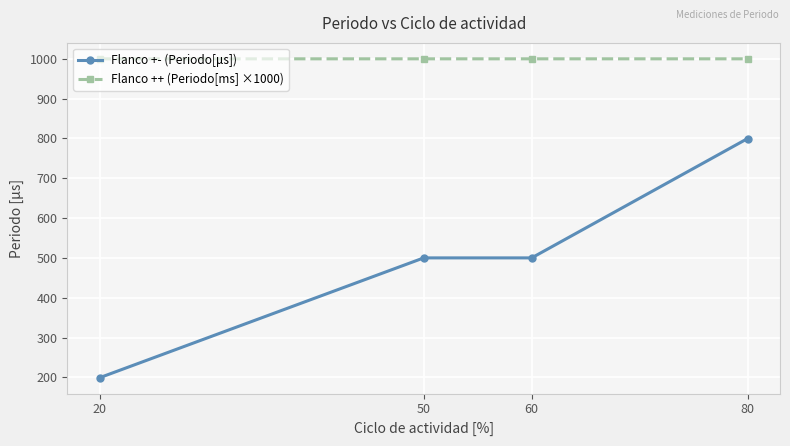

Does the chart have visible grid lines?

Yes